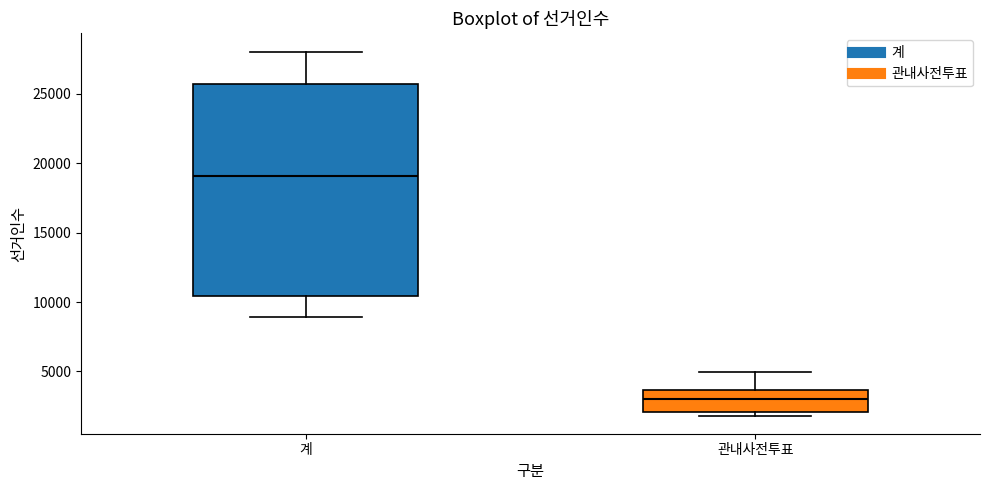

Comparing the boxes themselves (not the whiskers), which one is the tallest?

계